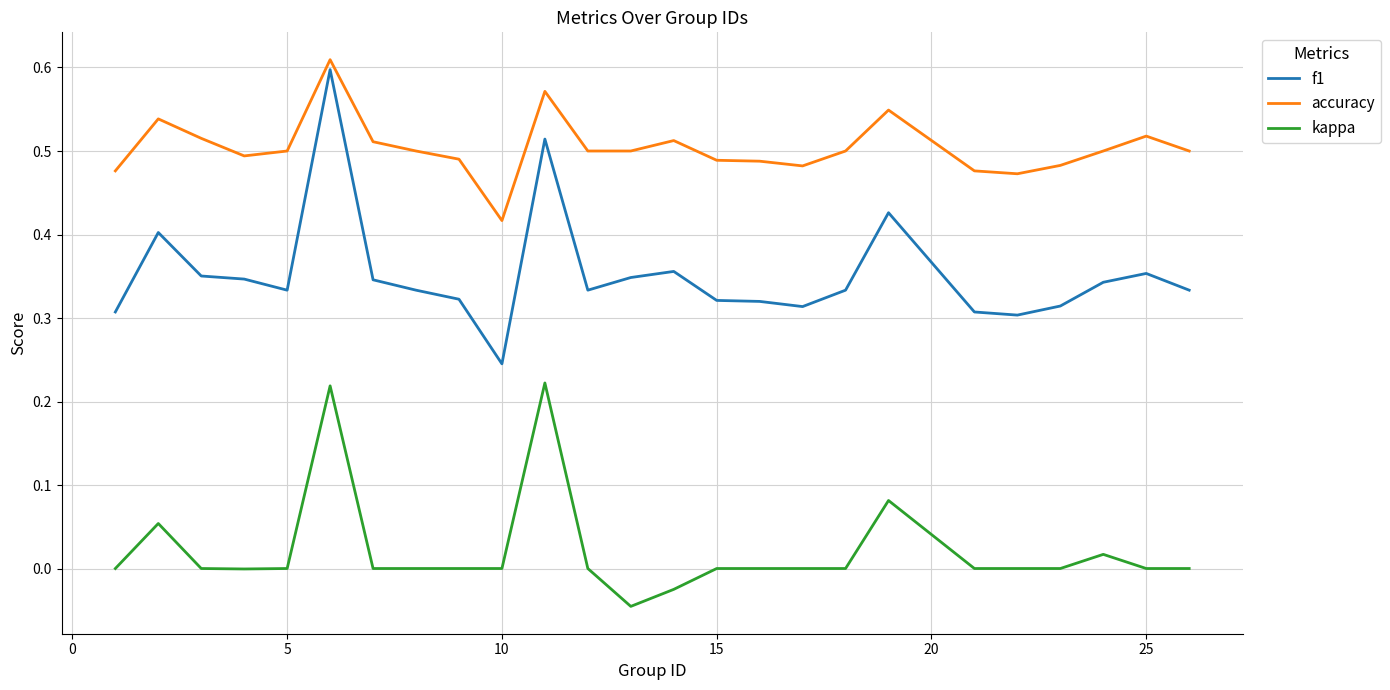

Rank the series by their average value, from highest to lowest.

accuracy, f1, kappa